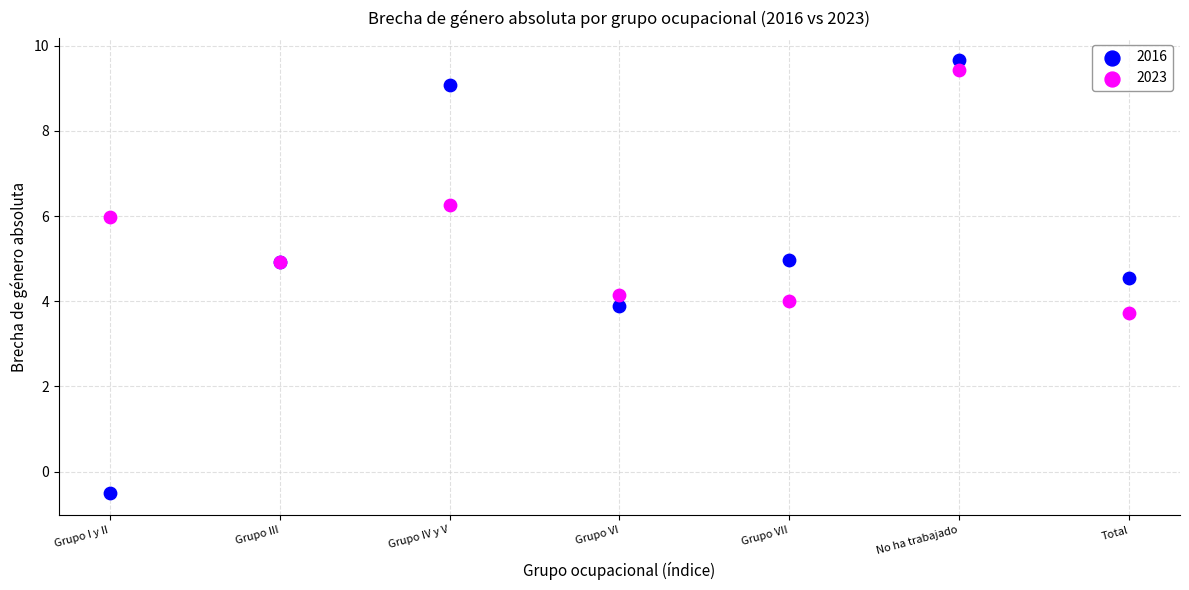

Which series contains the lowest Y value?

2016